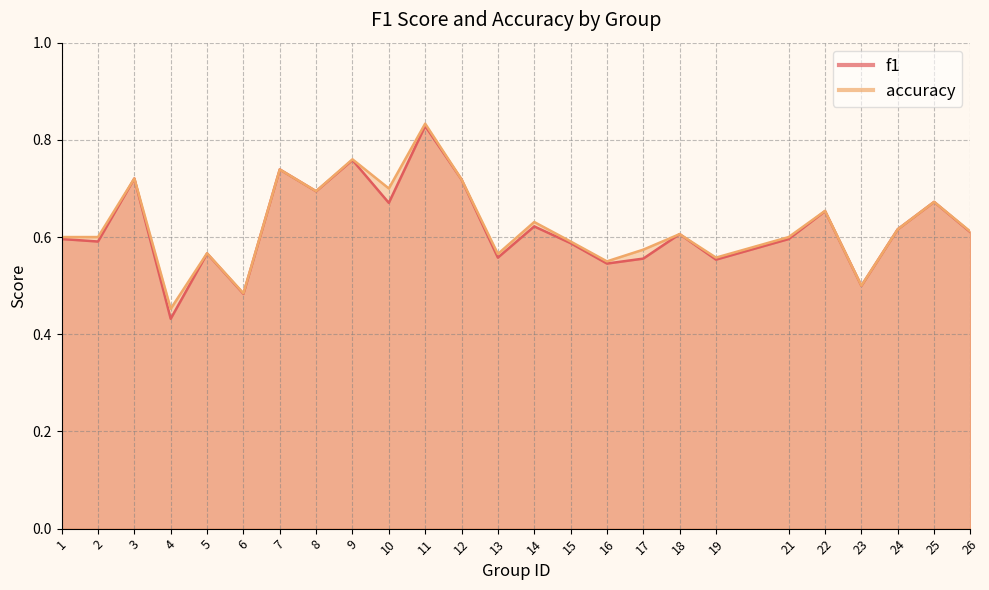

The value of f1 at 4 is 0.4. True or false?

True